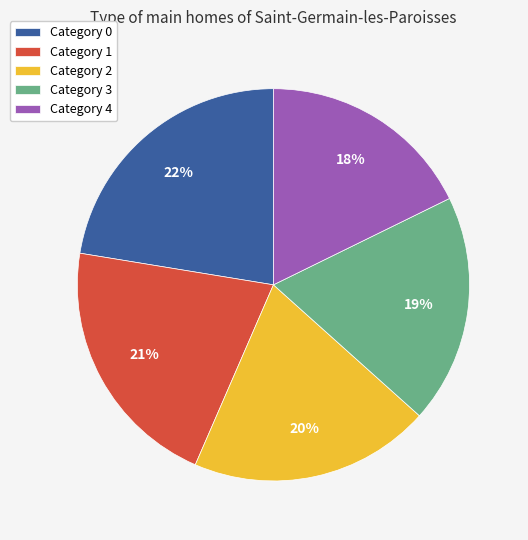

What percentage is the Category 2 slice, to the nearest percent?

20%